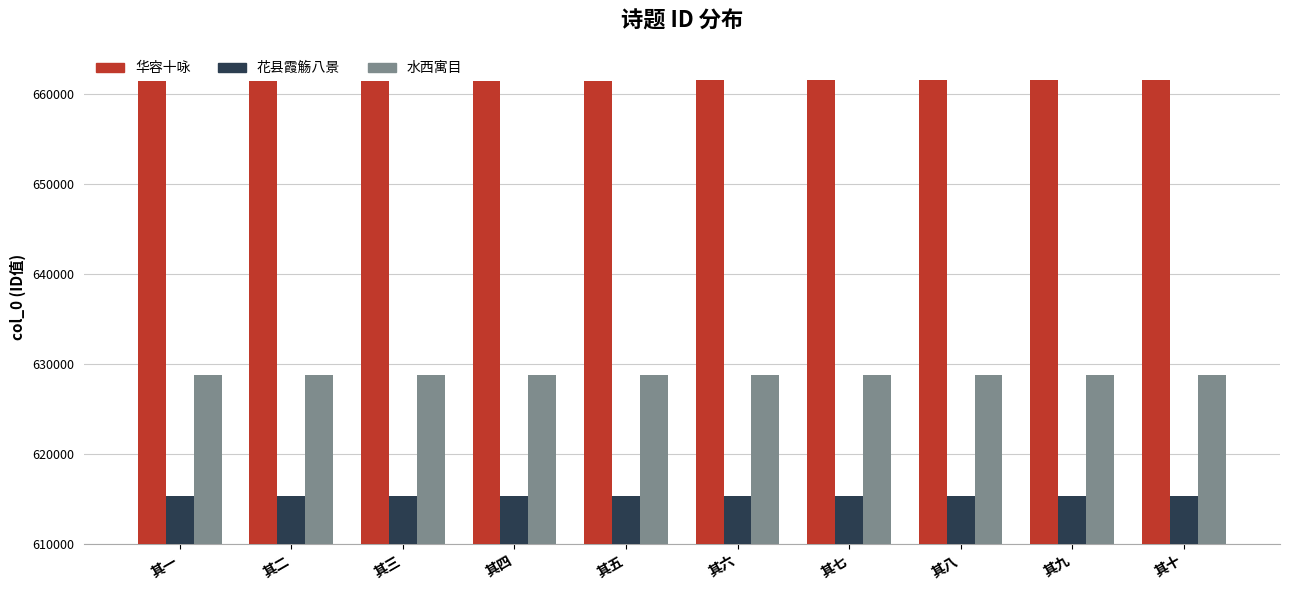

Read the 华容十咏 value at 其二.

661481